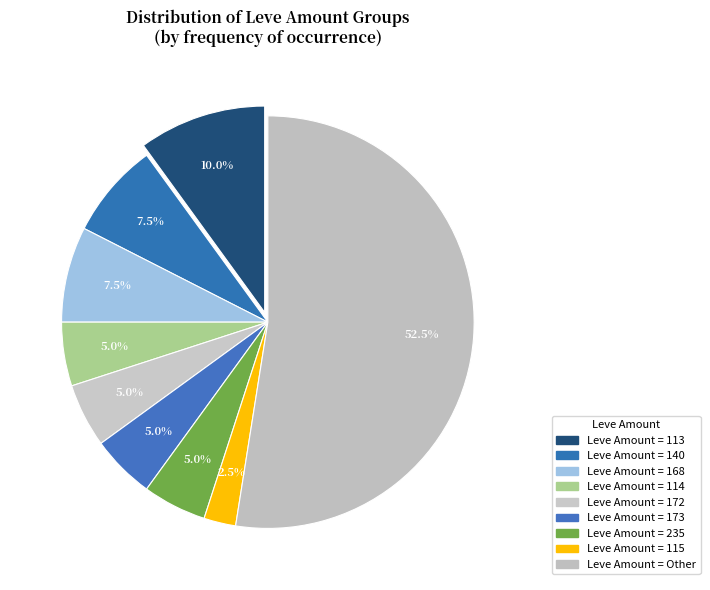

How many segments does this pie chart have?

9